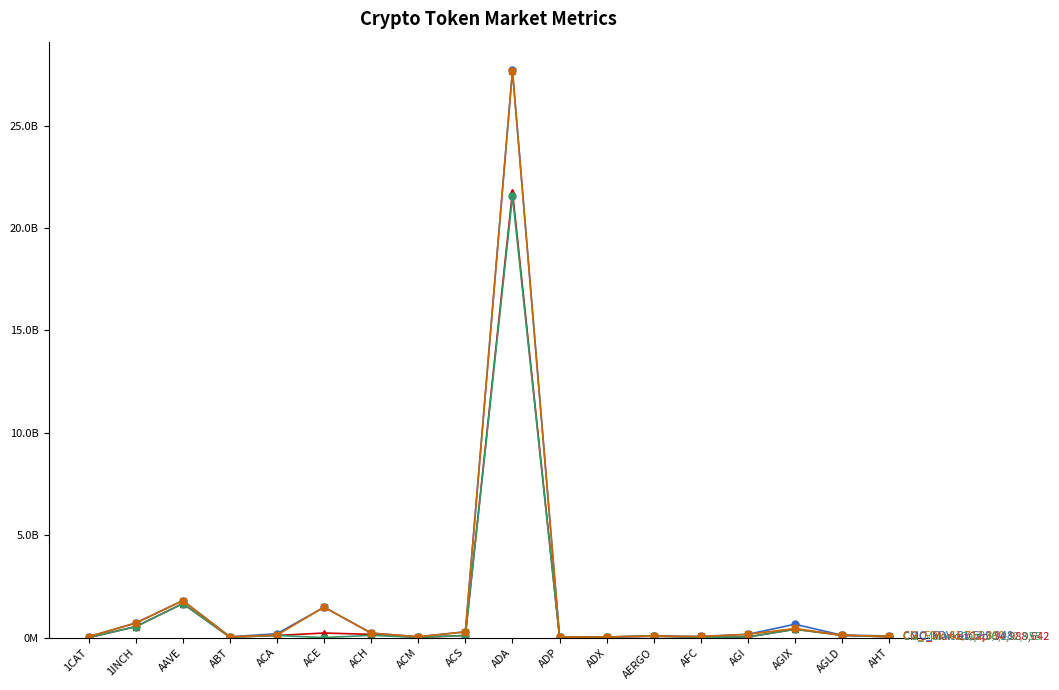

What is the label of the 1st point from the right?

AHT